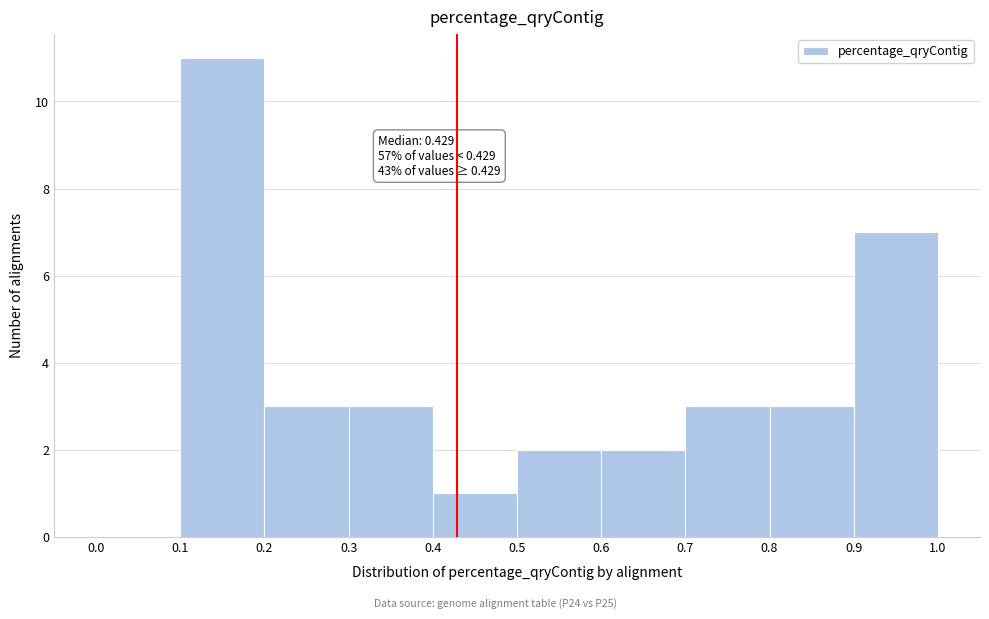

Which range on the x-axis has the tallest bar?

0.1 to 0.2